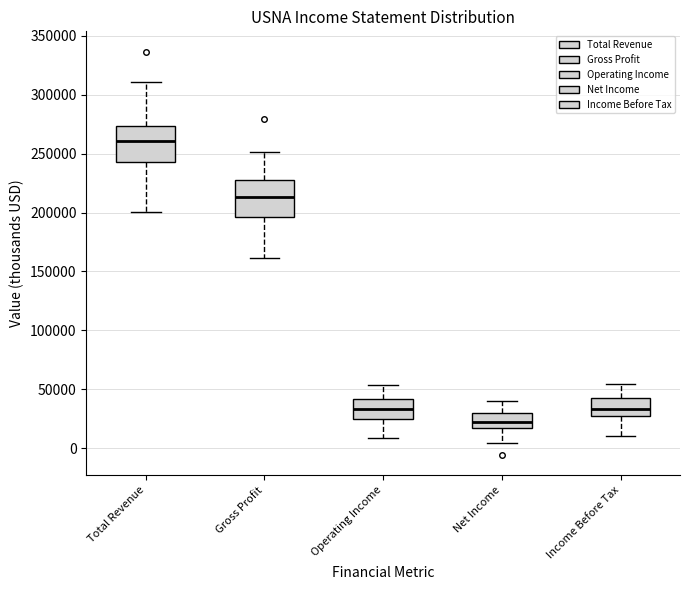

Reading left to right, read every box against the y-axis: the position of its median line, the range the box covers, and the ends of its whiskers. The values are not printed on the chart, so give them approximately, as read against the axis.

Total Revenue: median 260000, box 245000 to 275000, whiskers 200000 to 310000
Gross Profit: median 215000, box 195000 to 225000, whiskers 160000 to 250000
Operating Income: median 35000, box 25000 to 40000, whiskers 10000 to 55000
Net Income: median 25000, box 15000 to 30000, whiskers 5000 to 40000
Income Before Tax: median 35000, box 25000 to 40000, whiskers 10000 to 55000